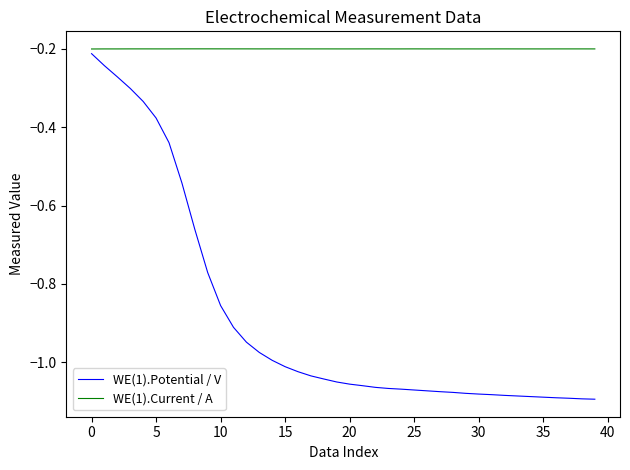

List the series in order of their overall mean, lowest first.

WE(1).Potential / V, WE(1).Current / A